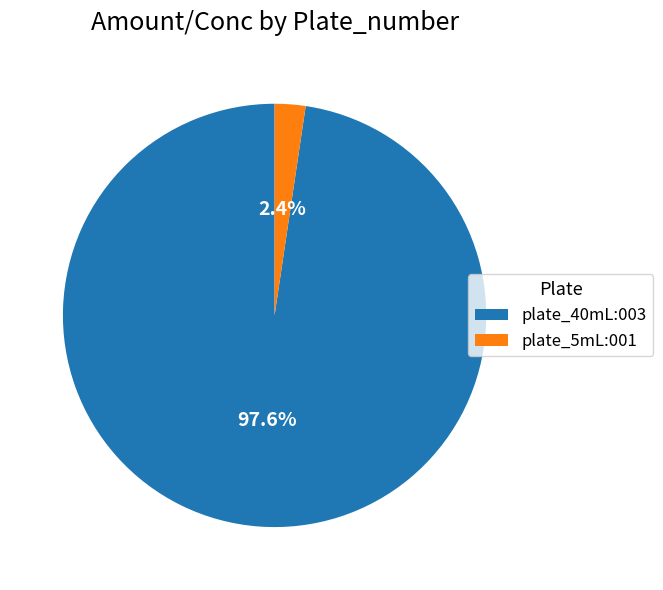

Which category has the smallest portion of the pie?

plate_5mL:001